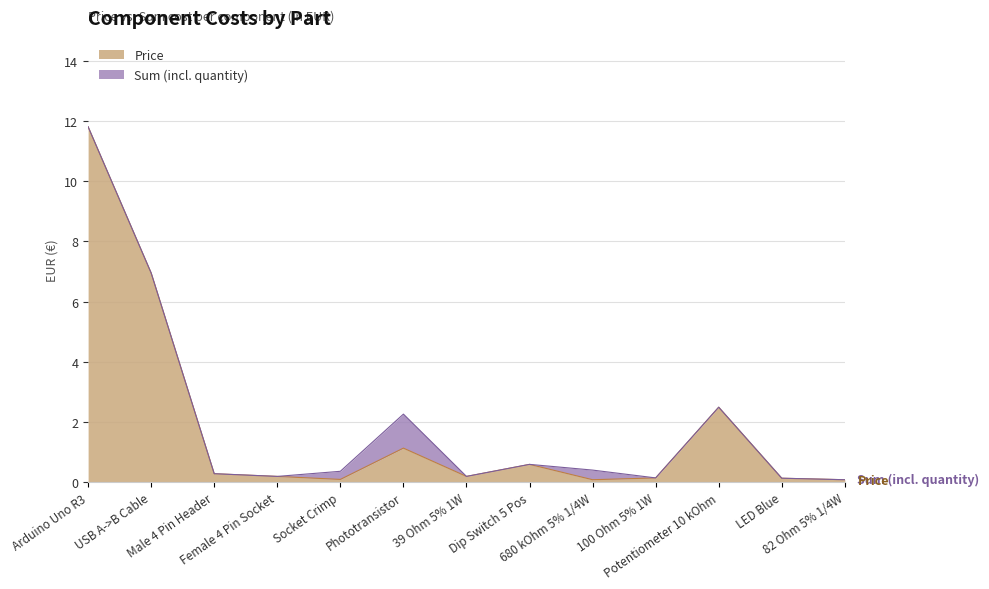

True or false: Price and Sum cross at least once.

False